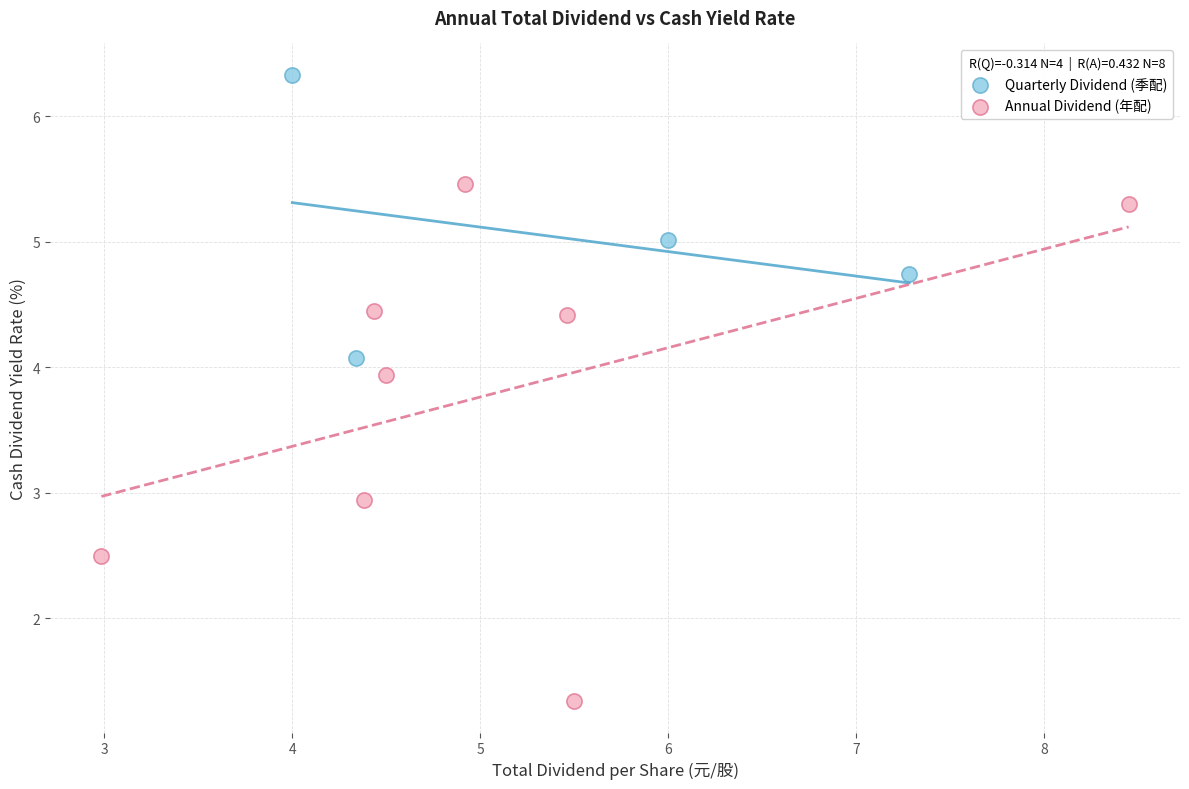

Which series contains the lowest Y value?

Annual Dividend (年配)